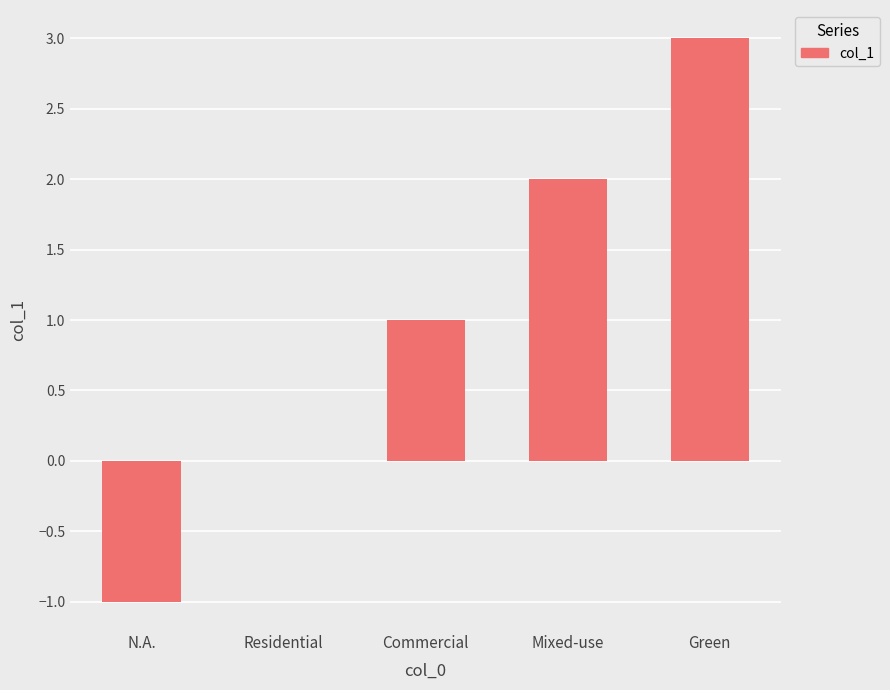

True or false: the data shows 5 at Green.

False